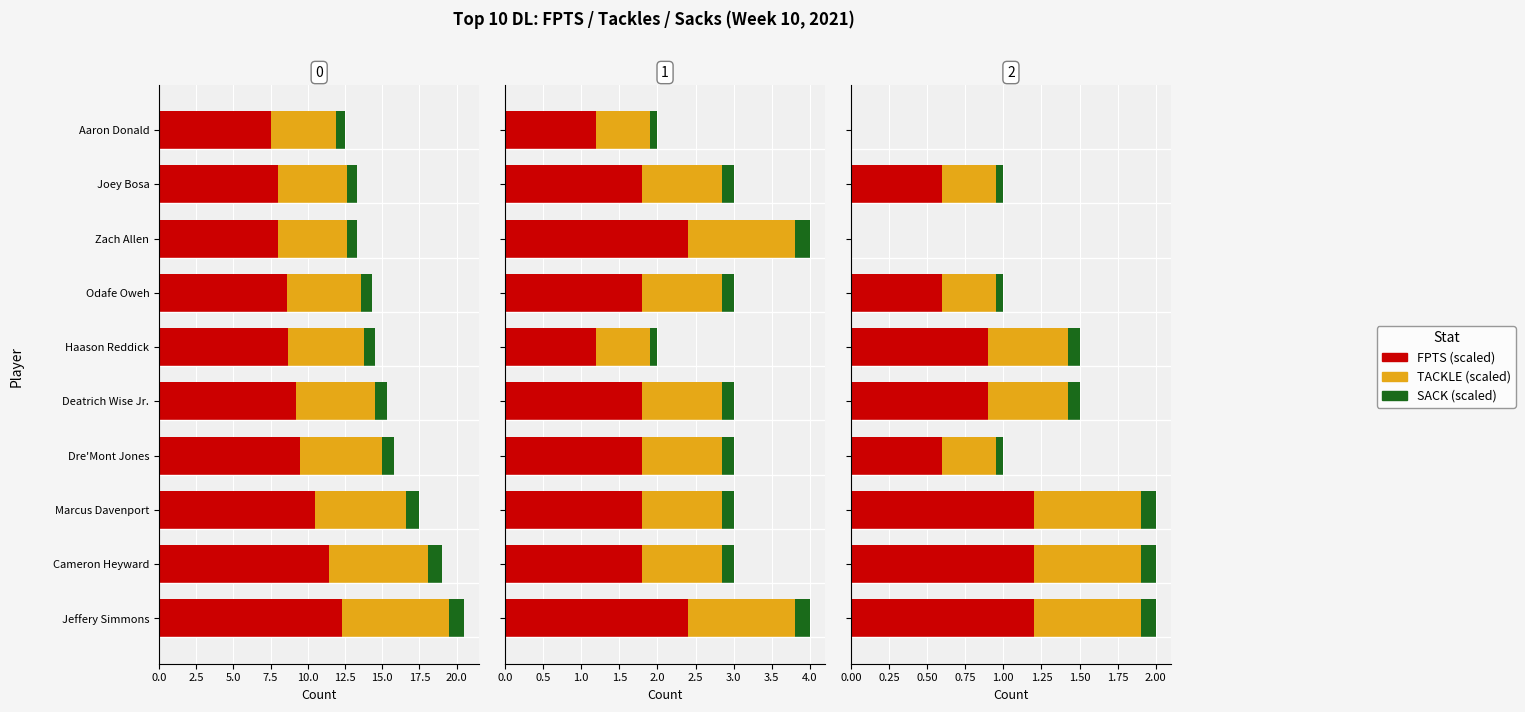

What is the spread (max minus min) of values at Dre'Mont Jones?

0.5